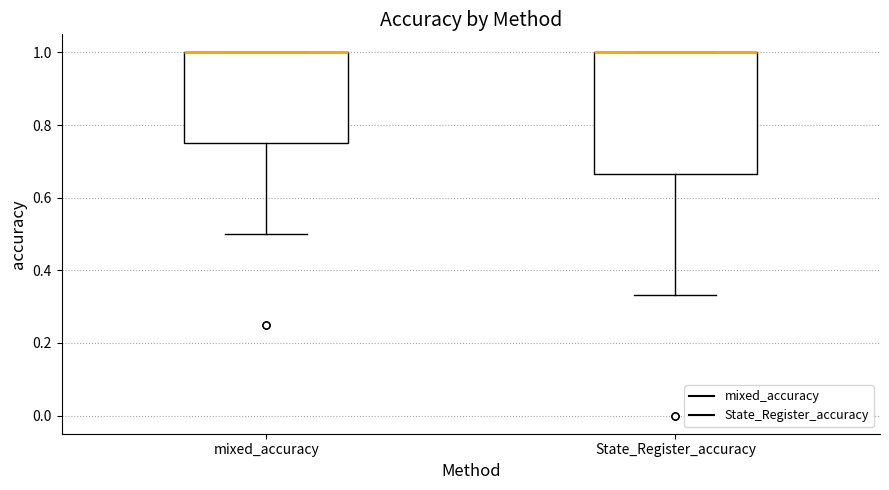

Where is the upper edge of the box for State_Register_accuracy on the y-axis? The values are not printed on the chart, so give them approximately, as read against the axis.

1.00